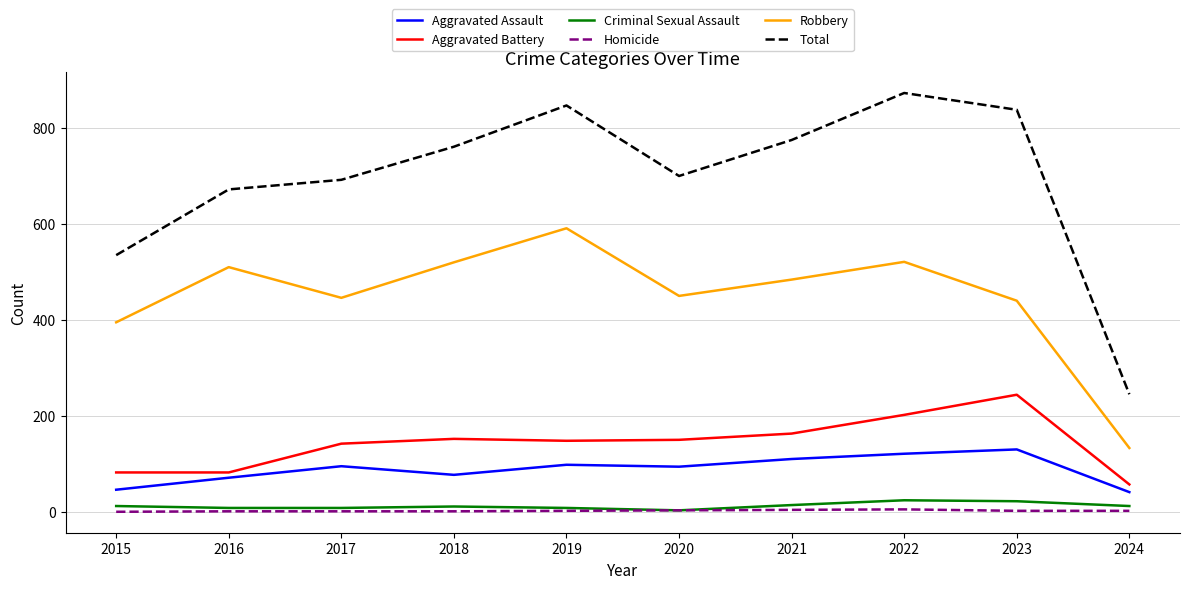

Which series has the largest range (max minus min)?

Total